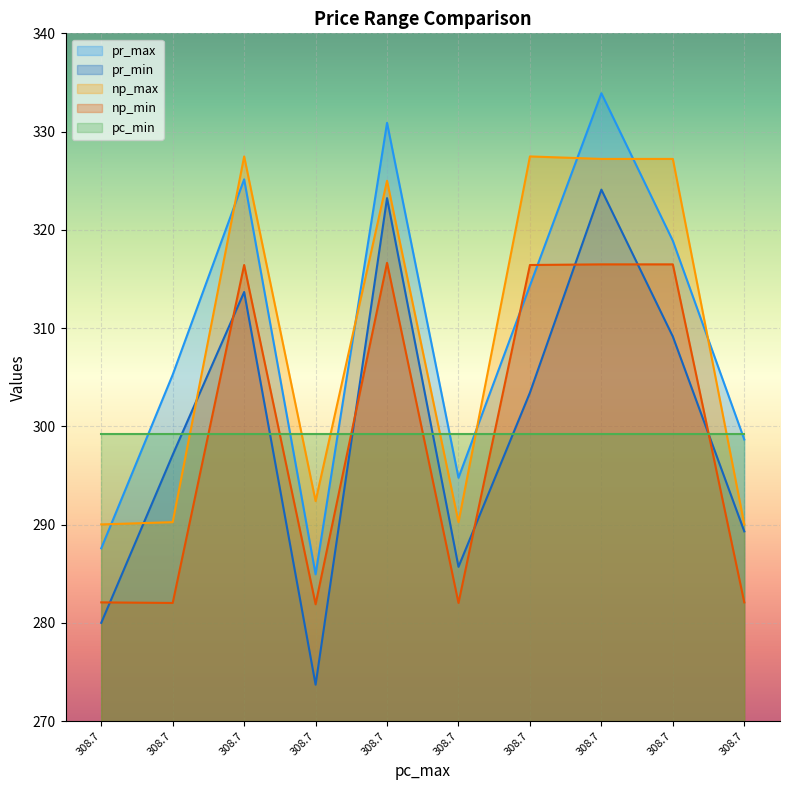

How many interior local peaks does the pr_max series have?

3